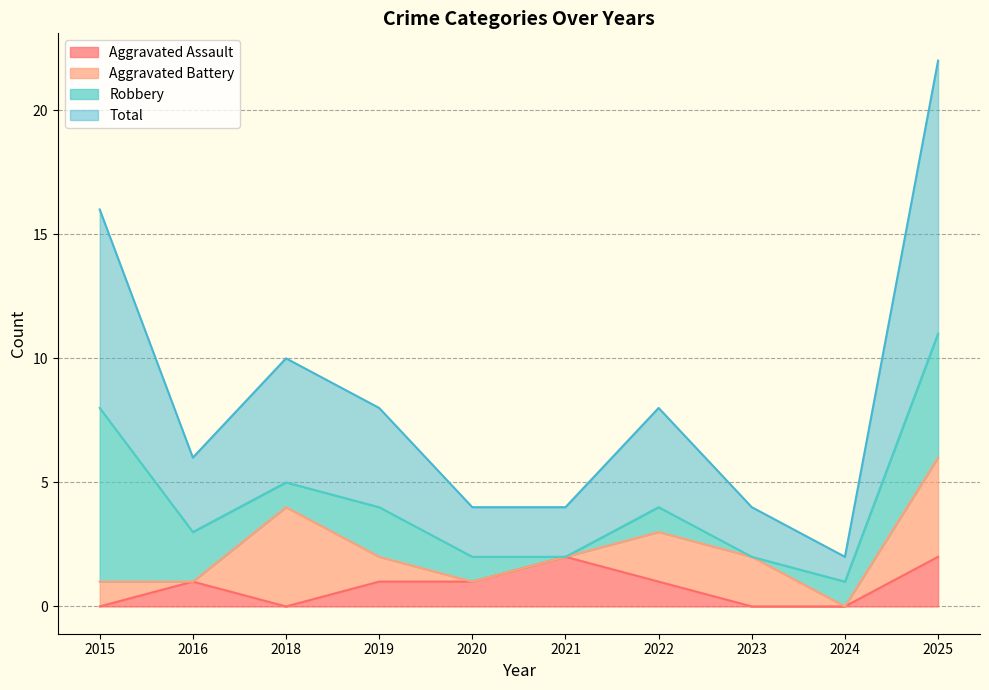

What are all the series names shown in the legend?

Aggravated Assault, Aggravated Battery, Robbery, Total